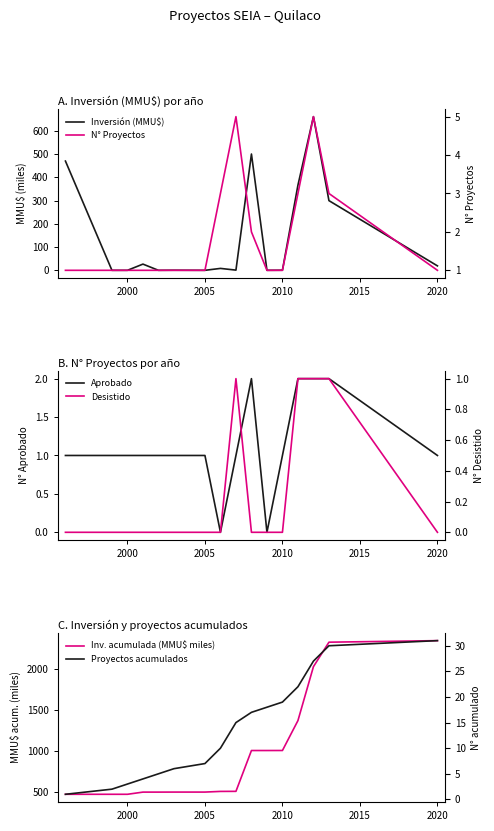

True or false: Aprobado has a value of 1 at 2005.

True